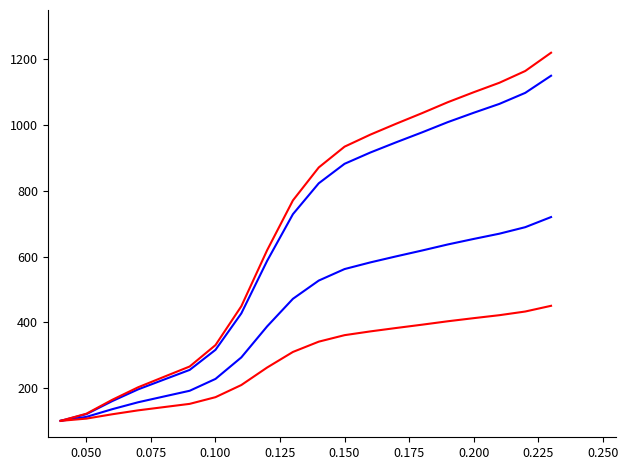

The Z_blue_1 series shows 87.4 at 0.150. True or false?

False